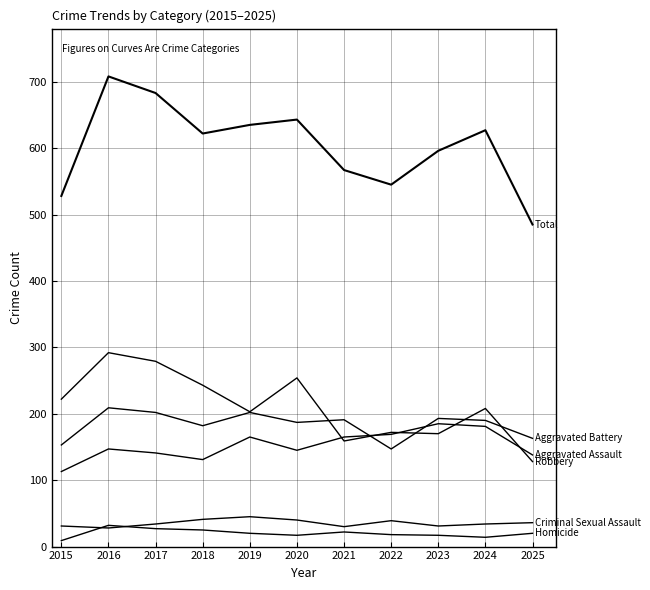

Is this an area chart (filled region under the line)?

No